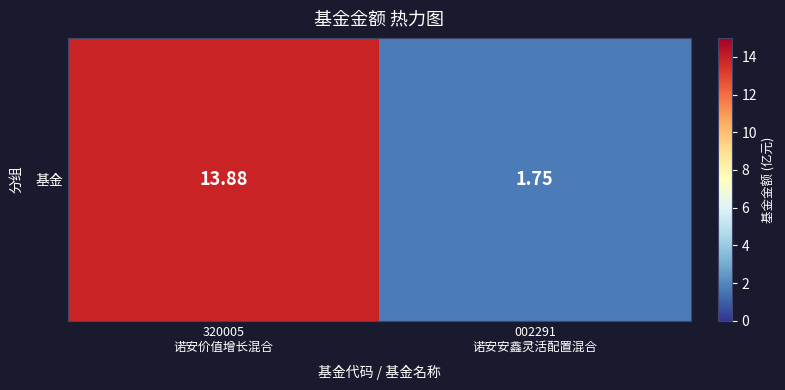

What is the smallest value displayed?

1.8